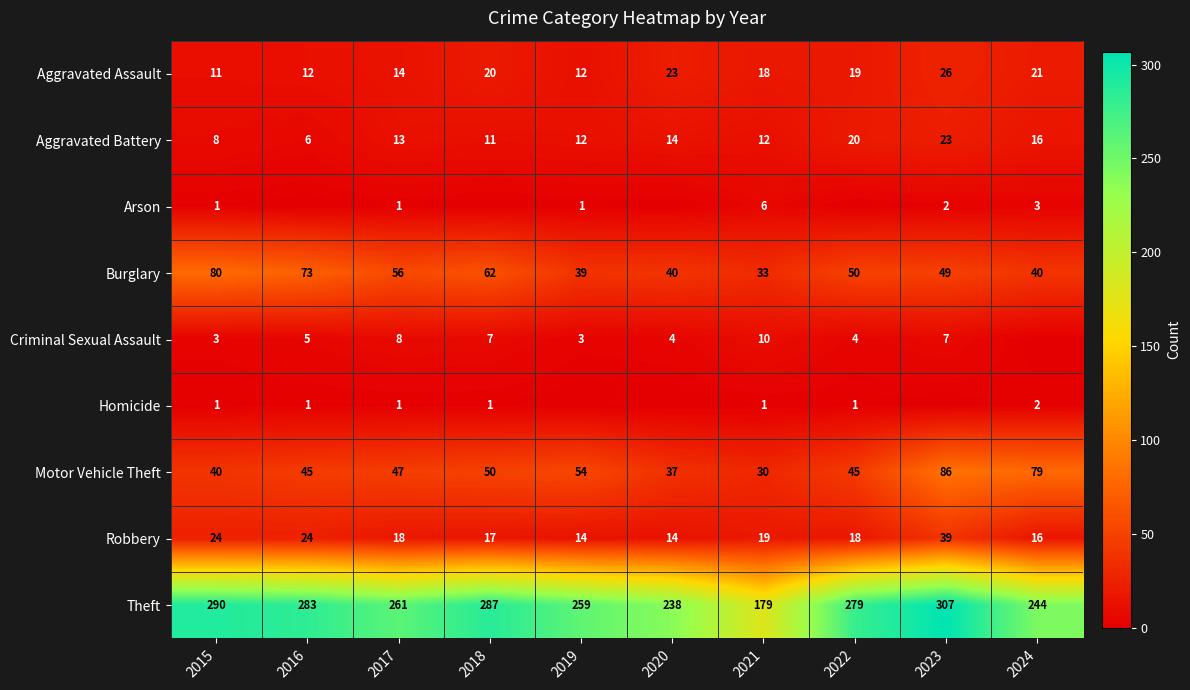

Read the Theft value at 2016, to the nearest 5.

285